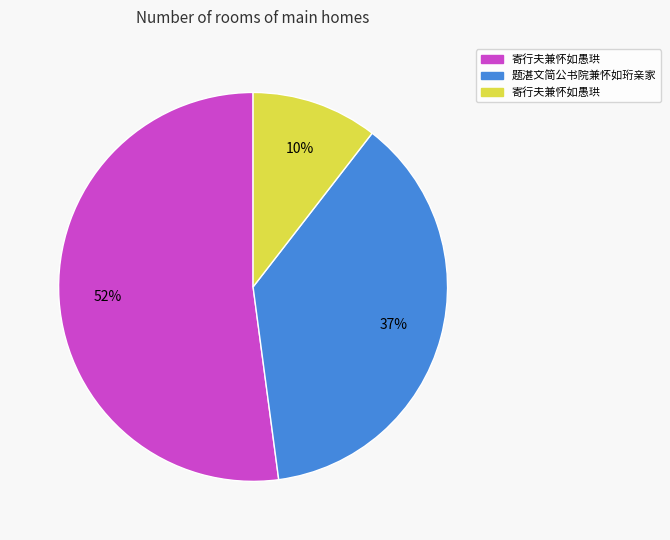

To the nearest percent, what is the difference between the largest and smallest slice percentages?

42%